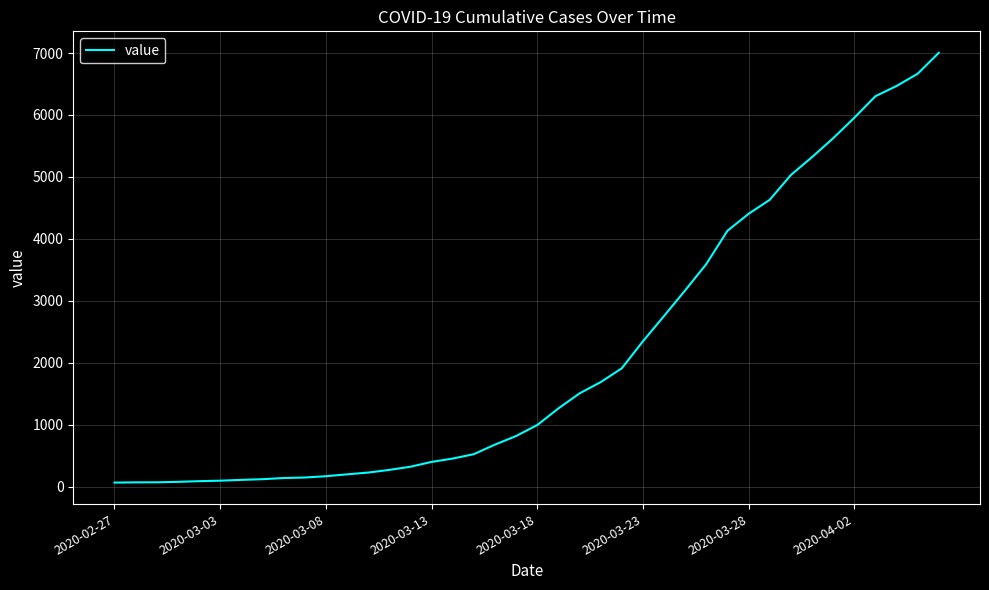

What is the difference between the maximum and minimum values?

6940